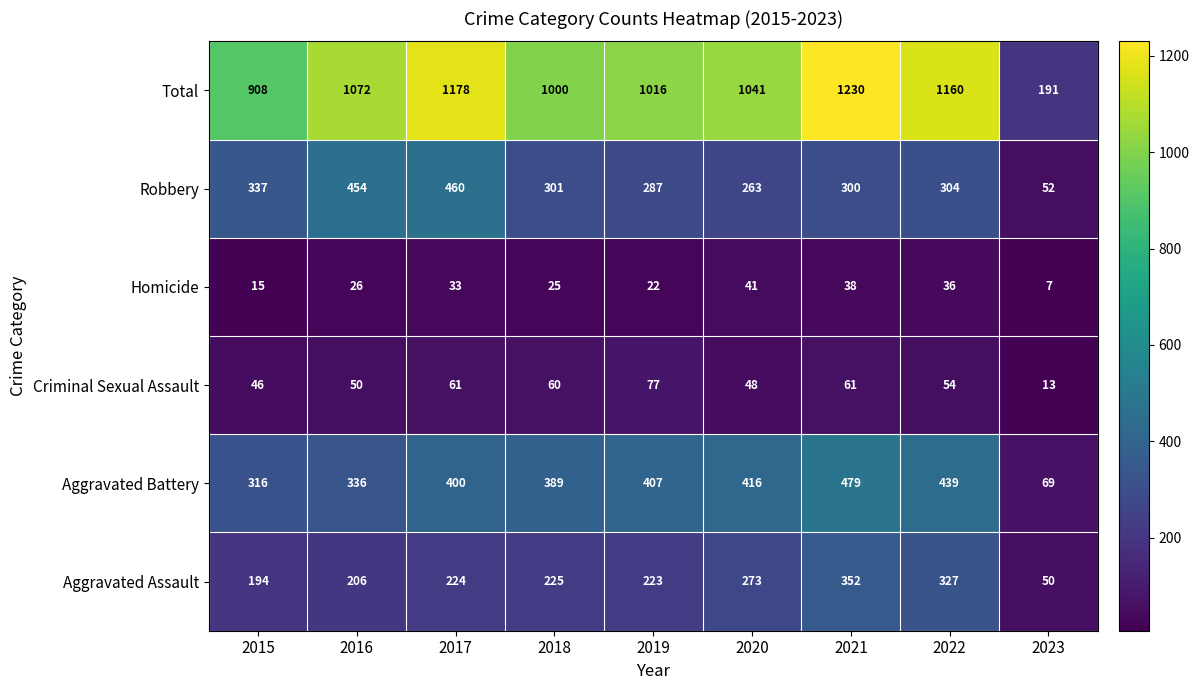

How many data points does each series have?

9